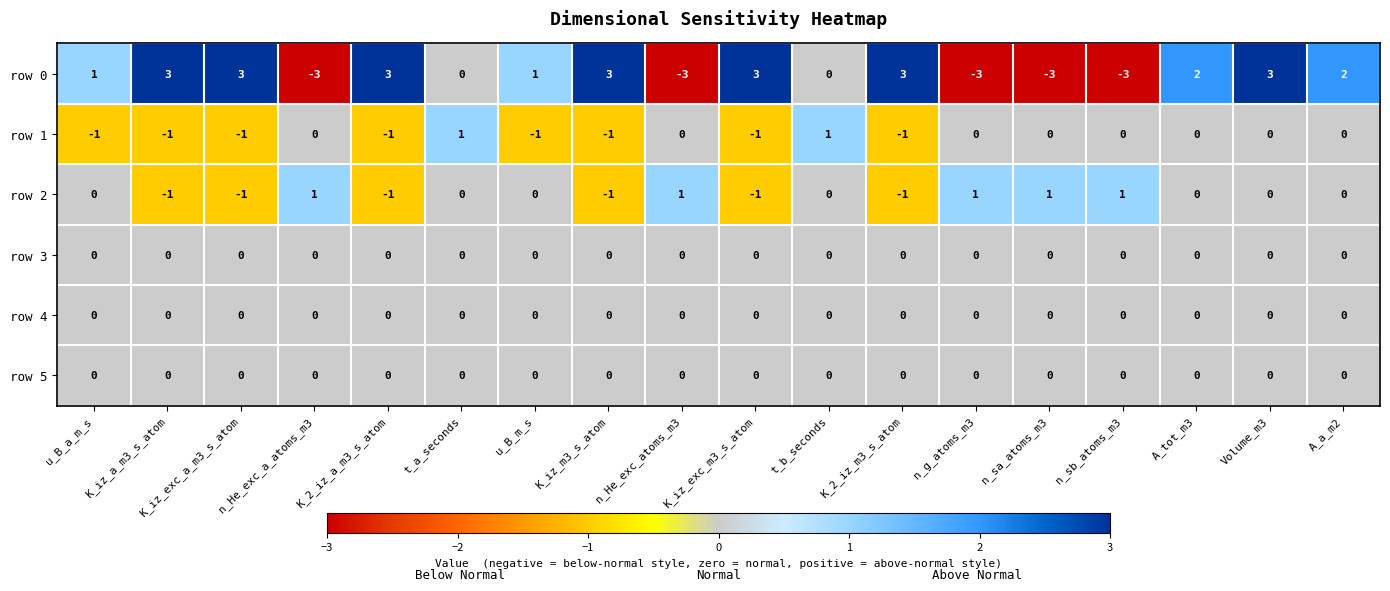

At which category is the sum across all series the highest?

Volume_m3